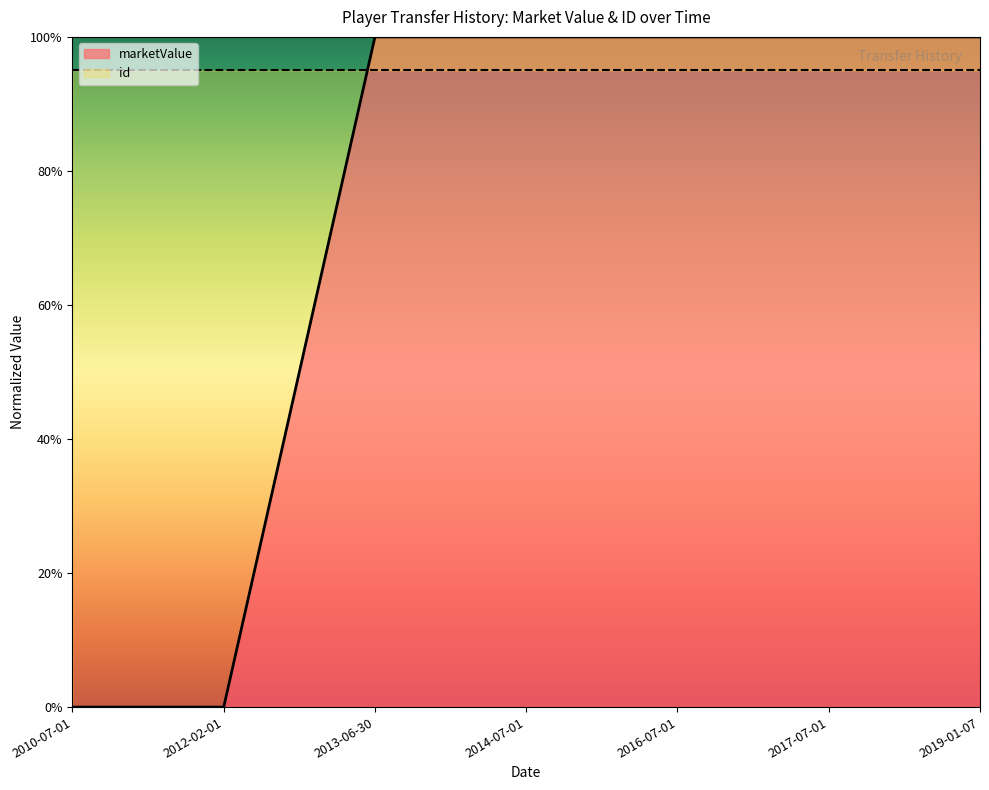

List the labels in order of value, largest first.

2013-06-30, 2014-07-01, 2016-07-01, 2017-07-01, 2019-01-07, 2010-07-01, 2012-02-01